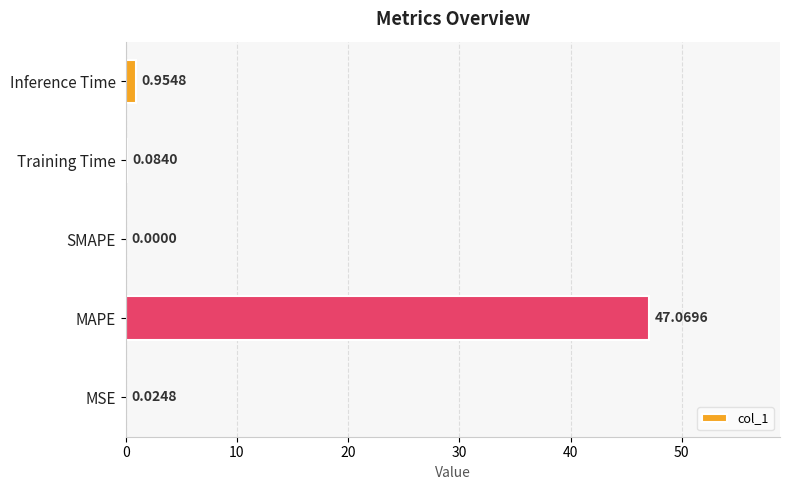

What is the maximum value shown in the chart?

47.1